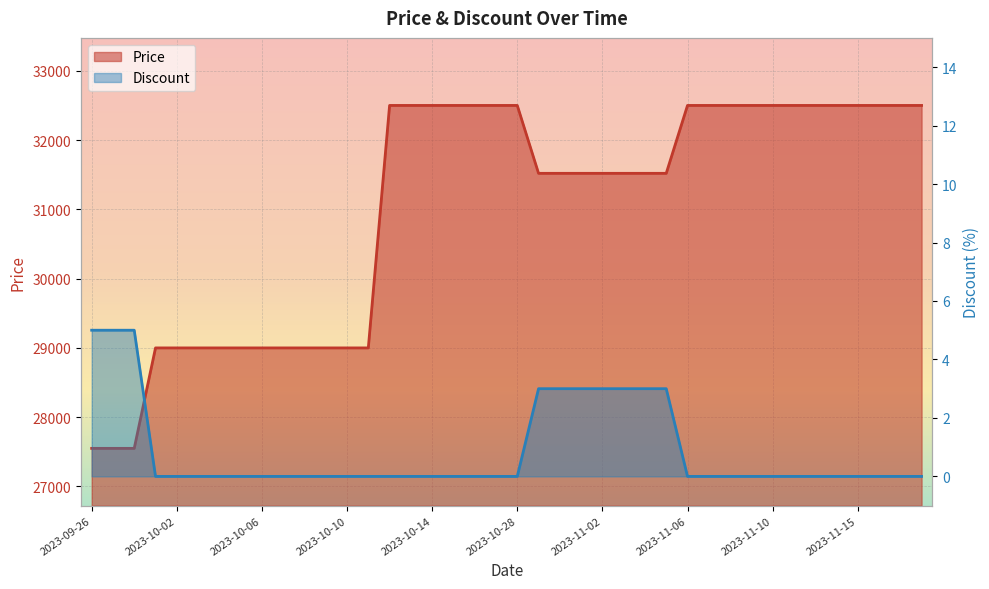

What is the label of the 34th point from the left?

2023-11-12